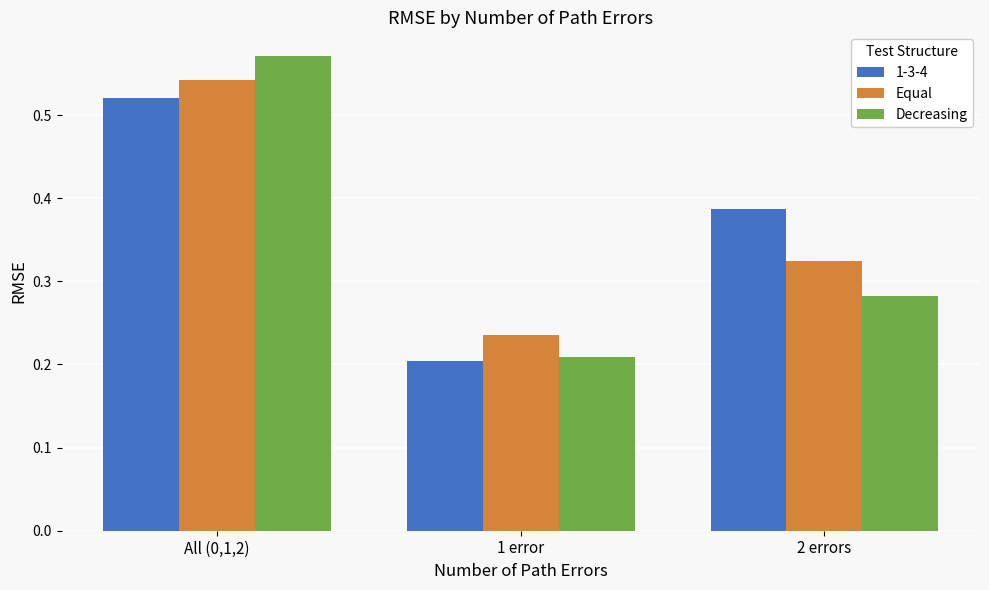

Is it true that 1-3-4 equals 0.6 at 2 errors?

False